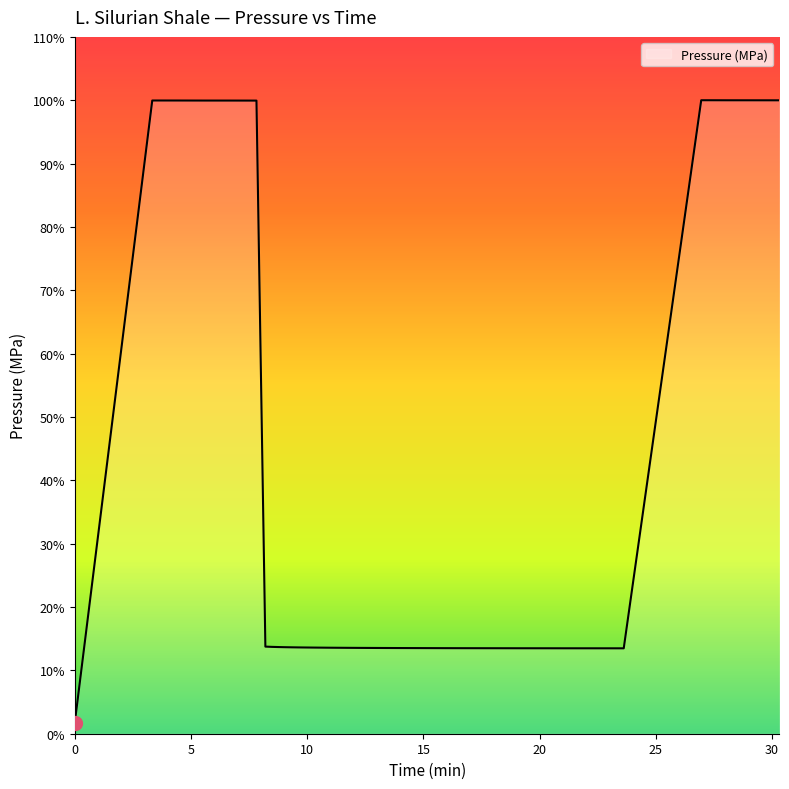

Is this an area chart (filled region under the line)?

Yes